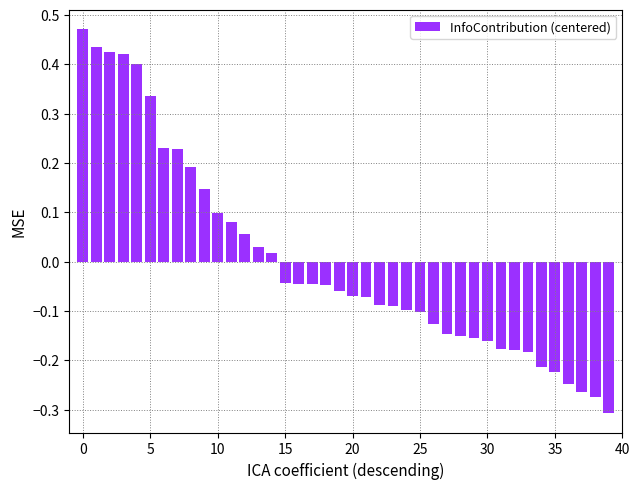

What is the difference between the second highest and minimum values?

0.7